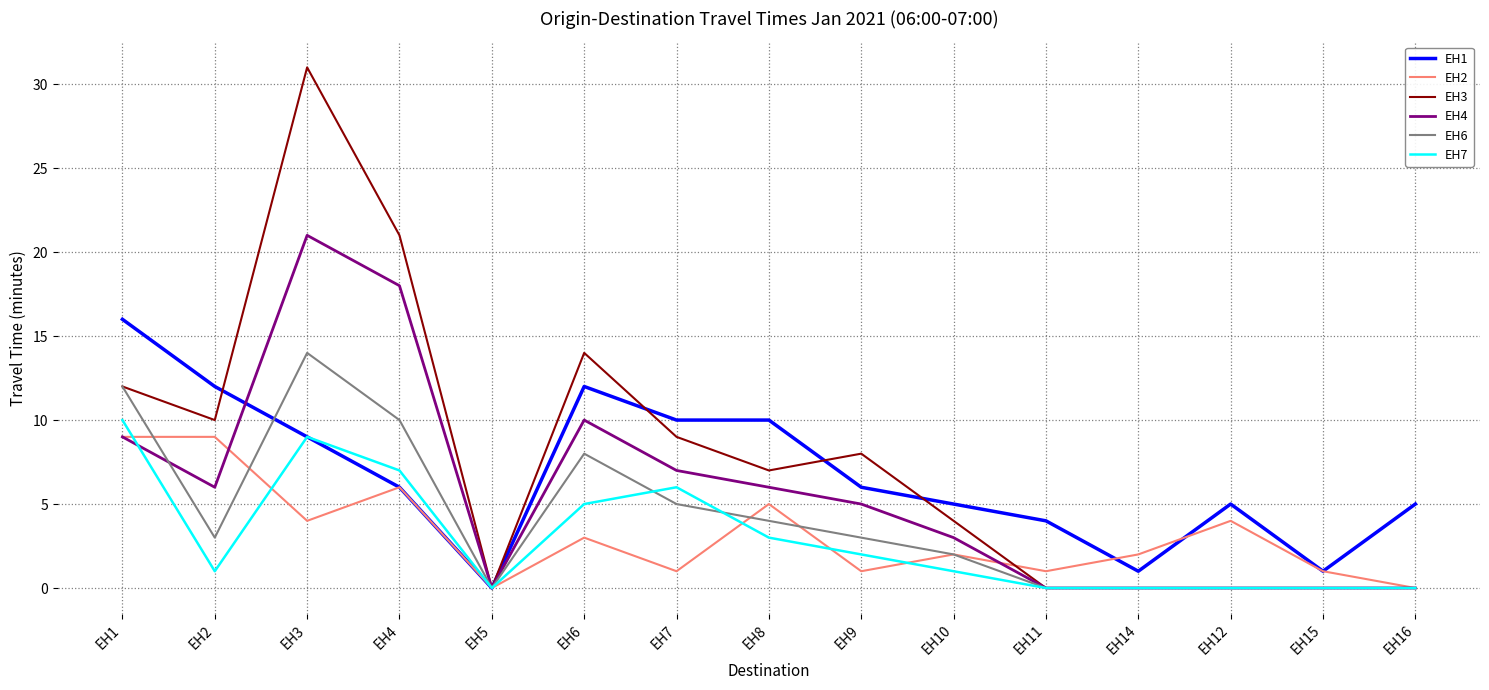

What is the difference between the second highest and minimum values in the EH7 series?

9